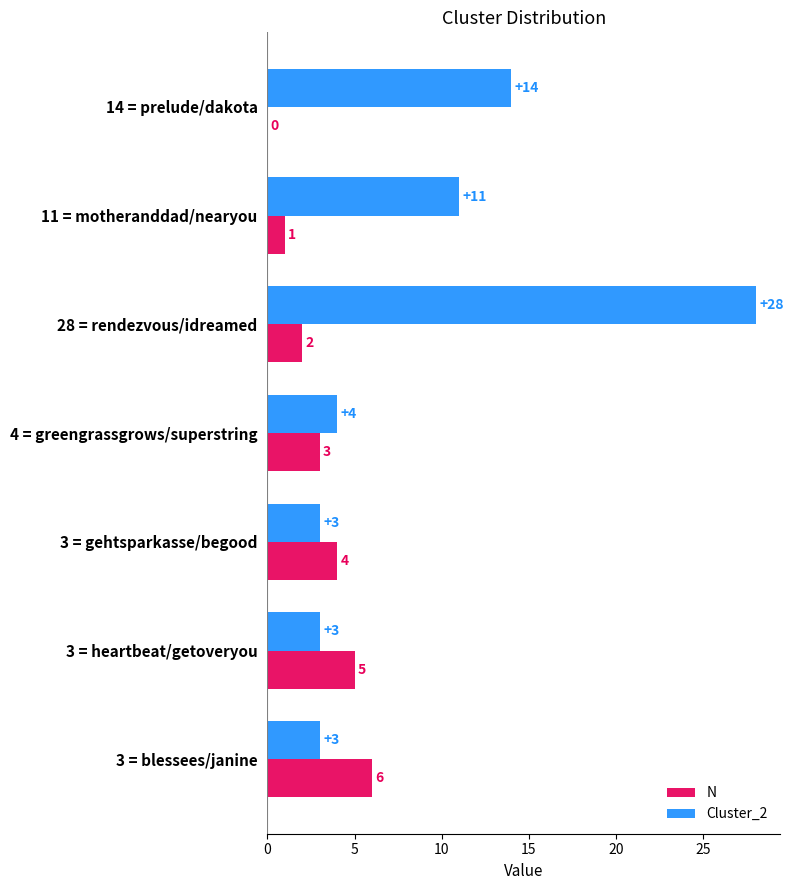

Is it true that N equals 6 at 3 = blessees/janine?

True